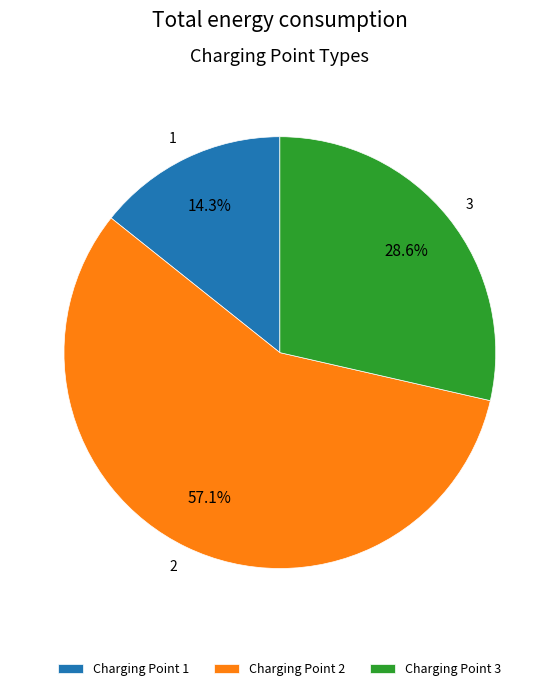

What percentage is NOT represented by 1?

85.7%